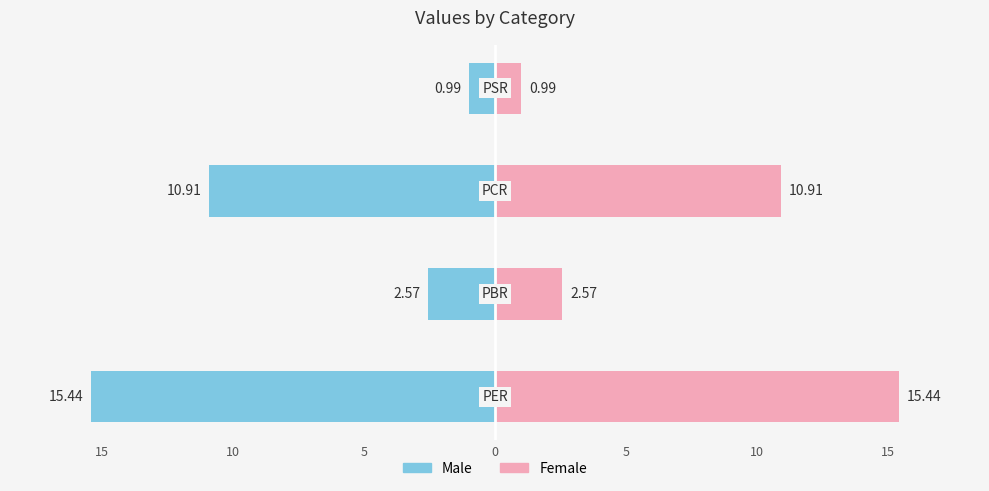

List the series in order of their overall mean, lowest first.

Left (Male style), Right (Female style)